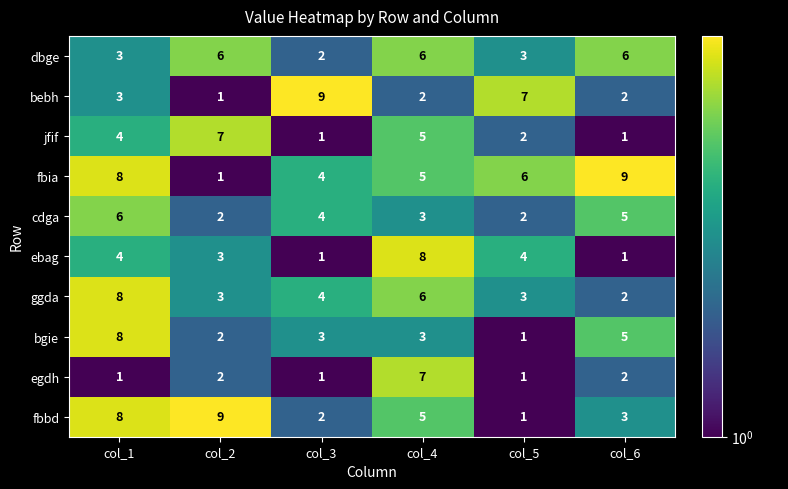

What is the total value across all series at col_2?

36